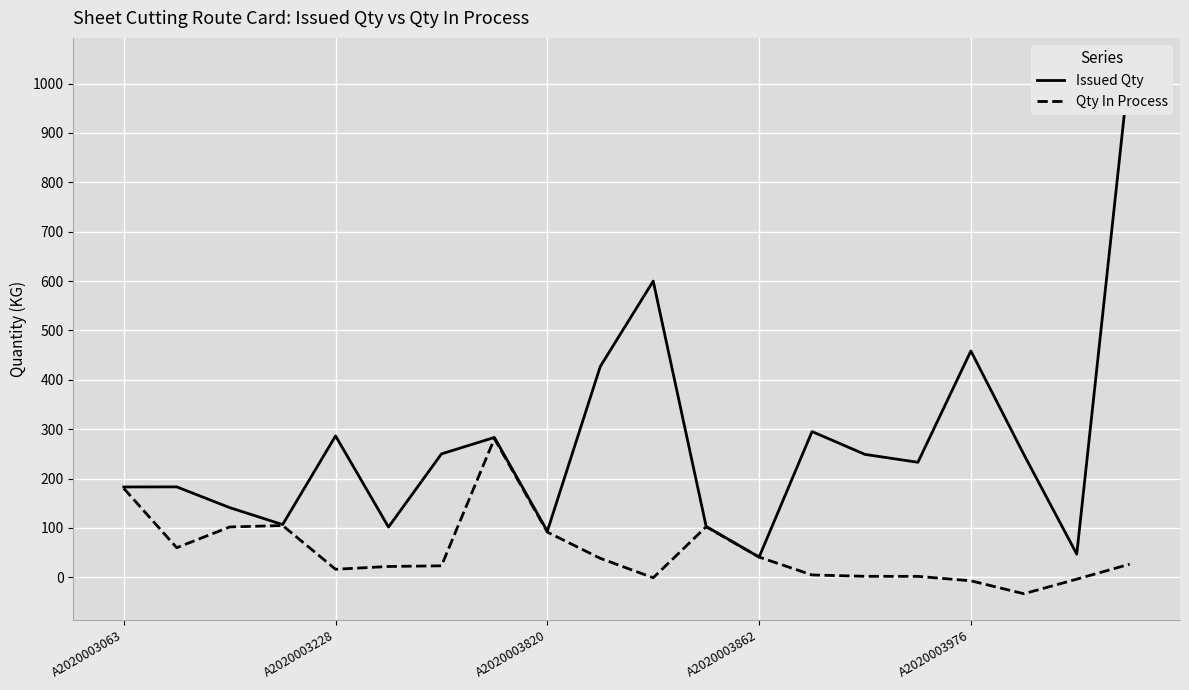

Is it true that Qty In Process equals 180.1 at A2020003063?

True